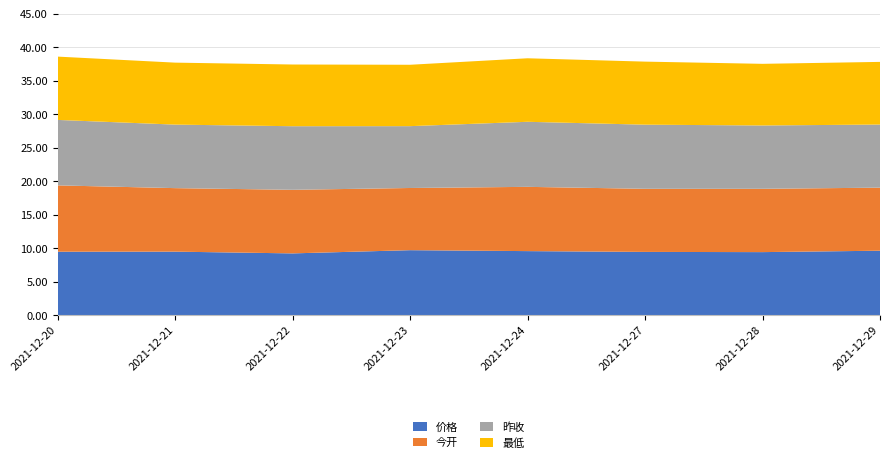

Reading left to right, what are all the values shown in this chart?

价格: 2021-12-20=9.5	2021-12-21=9.5	2021-12-22=9.2	2021-12-23=9.7	2021-12-24=9.6	2021-12-27=9.4	2021-12-28=9.4	2021-12-29=9.6
今开: 2021-12-20=9.9	2021-12-21=9.5	2021-12-22=9.5	2021-12-23=9.3	2021-12-24=9.6	2021-12-27=9.4	2021-12-28=9.4	2021-12-29=9.4
昨收: 2021-12-20=9.8	2021-12-21=9.5	2021-12-22=9.5	2021-12-23=9.2	2021-12-24=9.7	2021-12-27=9.6	2021-12-28=9.4	2021-12-29=9.4
最低: 2021-12-20=9.4	2021-12-21=9.2	2021-12-22=9.2	2021-12-23=9.2	2021-12-24=9.5	2021-12-27=9.4	2021-12-28=9.2	2021-12-29=9.3